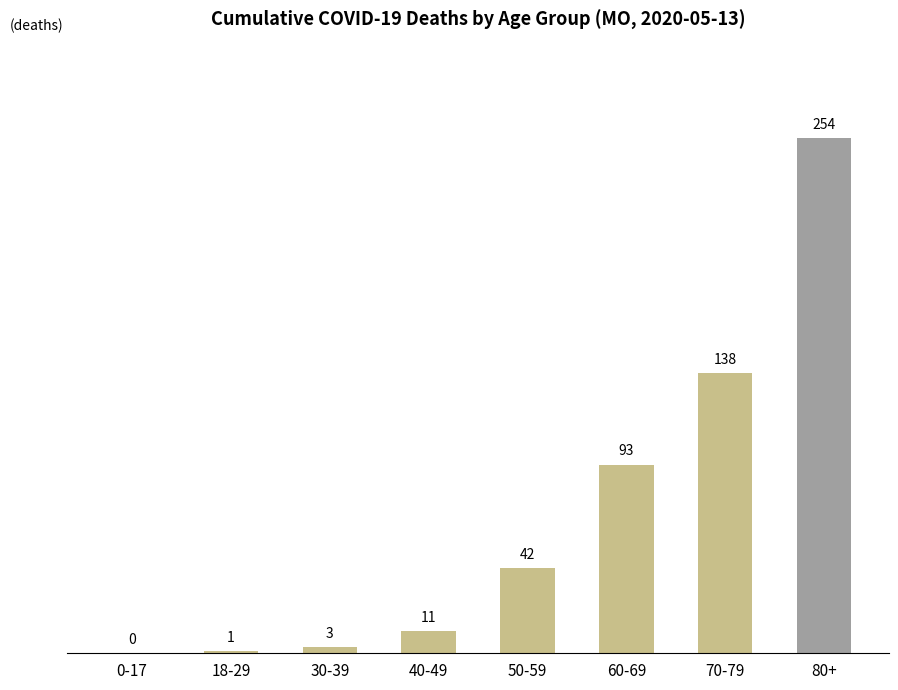

What is the sum of all values?

542